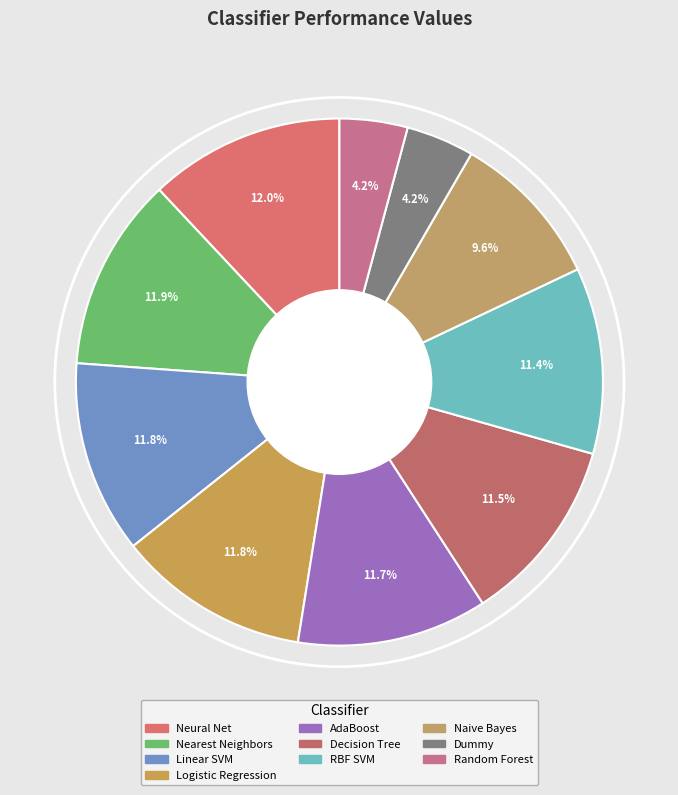

What percentage do RBF SVM and Random Forest together represent?

15.6%